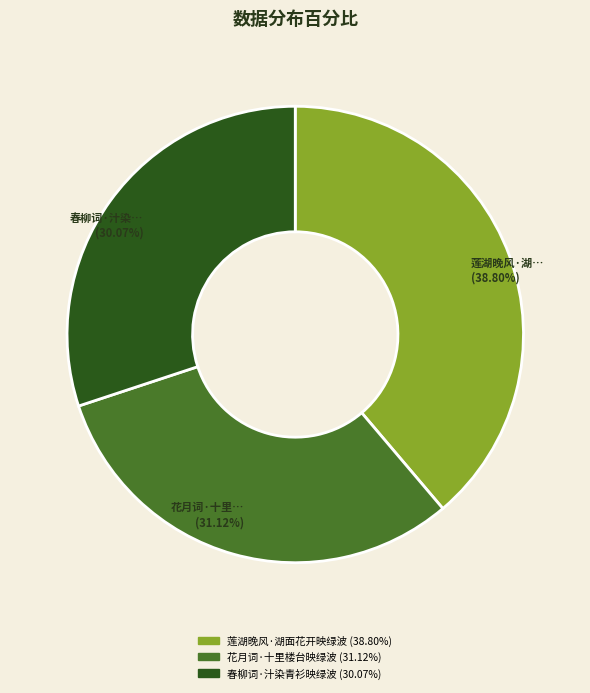

What percentage is the 春柳词·汁染青衫映绿波 slice, to the nearest percent?

30%